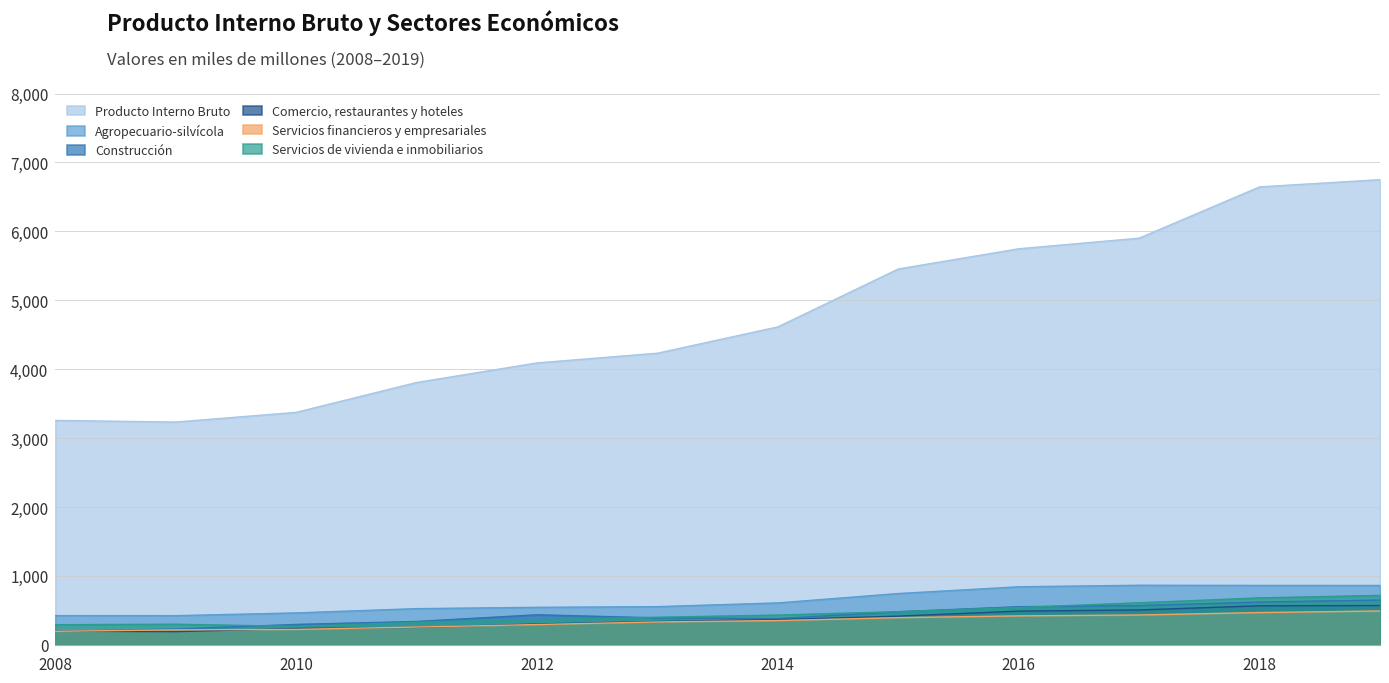

What are all the series names shown in the legend?

Producto Interno Bruto, Agropecuario-silvícola, Construcción, Comercio, restaurantes y hoteles, Servicios financieros y empresariales, Servicios de vivienda e inmobiliarios